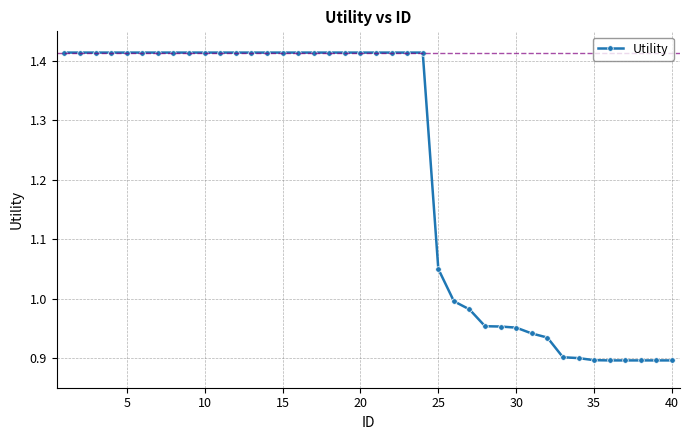

What is the difference between the maximum and minimum values?

0.5